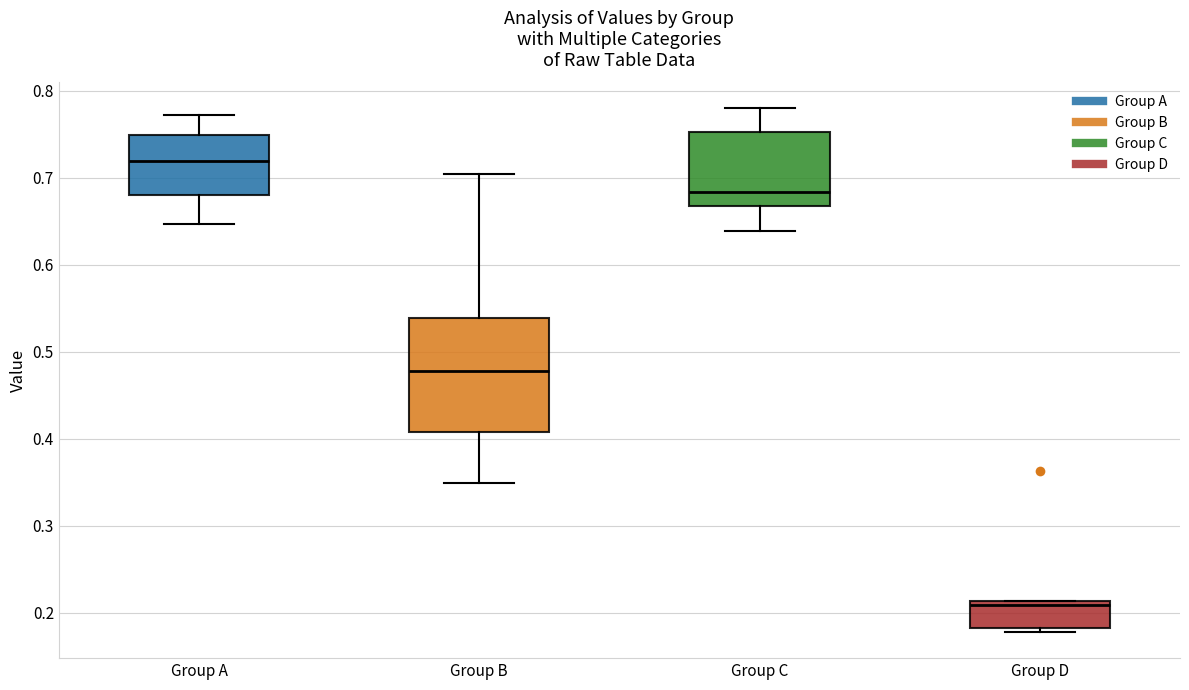

Reading left to right, read every box against the y-axis: the position of its median line, the range the box covers, and the ends of its whiskers. The values are not printed on the chart, so give them approximately, as read against the axis.

Group A: median 0.72, box 0.68 to 0.75, whiskers 0.65 to 0.77
Group B: median 0.48, box 0.41 to 0.54, whiskers 0.35 to 0.70
Group C: median 0.68, box 0.67 to 0.75, whiskers 0.64 to 0.78
Group D: median 0.21 (just below the box's upper edge), box 0.18 to 0.21, whiskers 0.18 (just below the box's lower edge) to 0.21